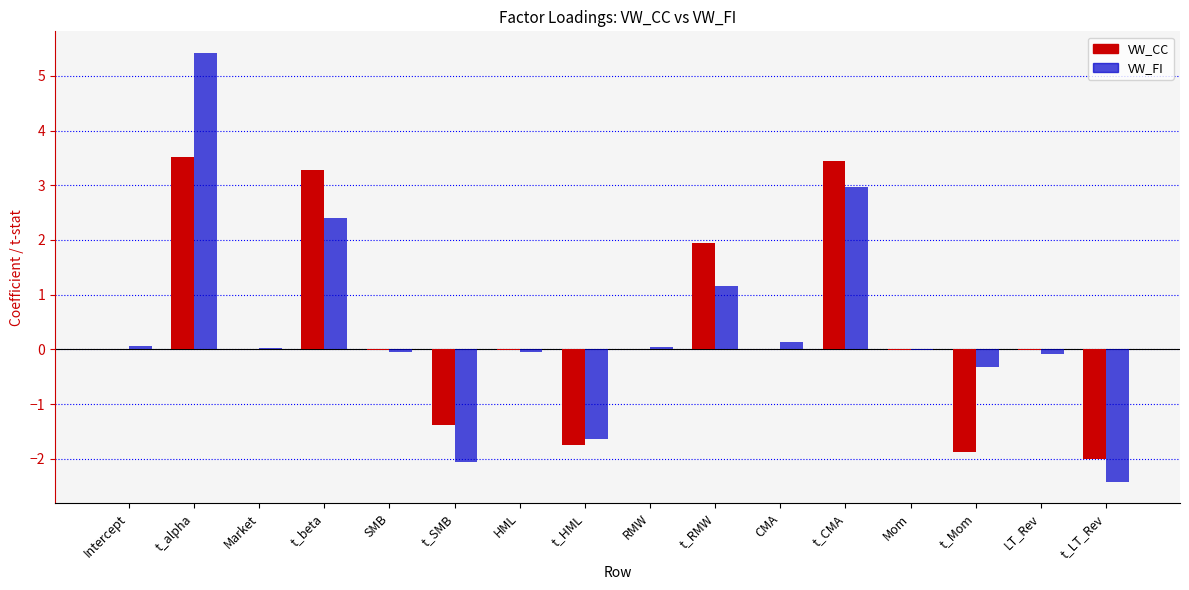

Which category has the highest value in the VW_FI series?

t_alpha